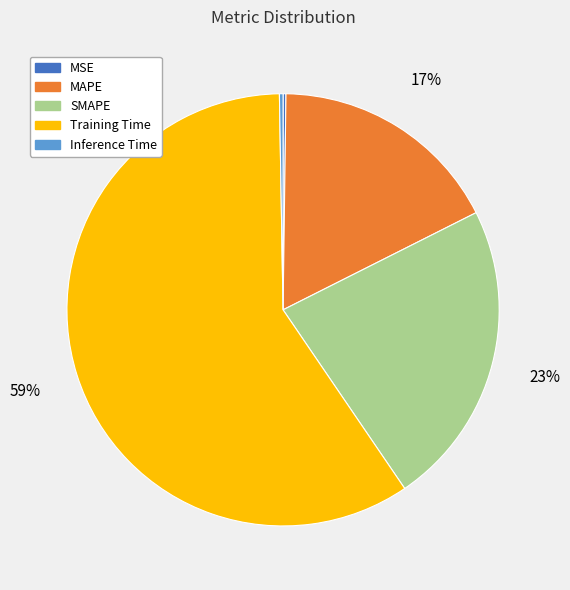

To the nearest percent, what portion does SMAPE represent?

23%